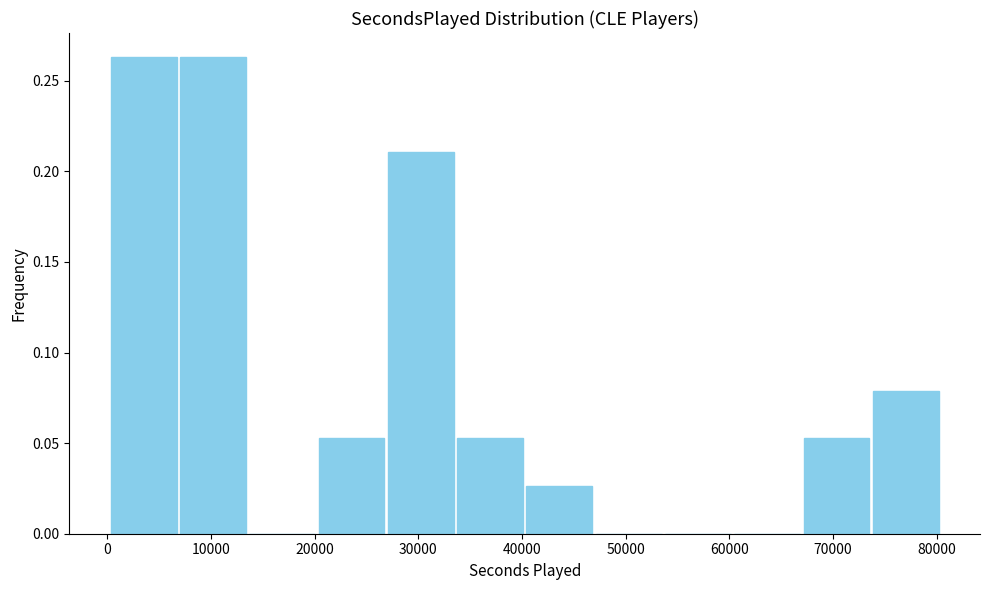

What is the height of the bar covering 27000 to 34000 on the x-axis? Neither the bar edges nor the heights are printed on the chart, so give them approximately, as read against the axes.

0.210